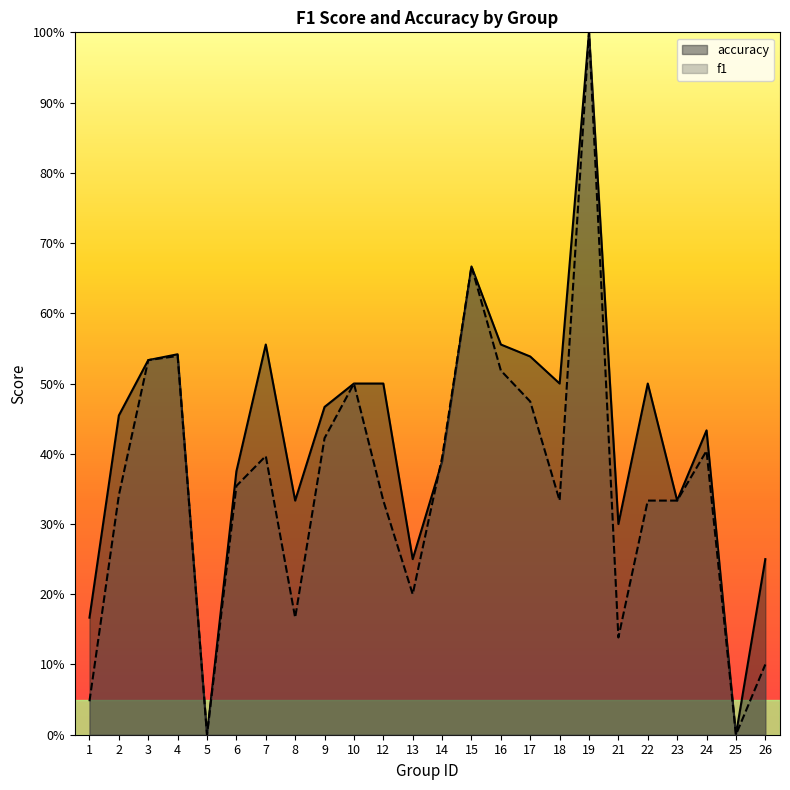

What is the sum of all f1 values?

8.5